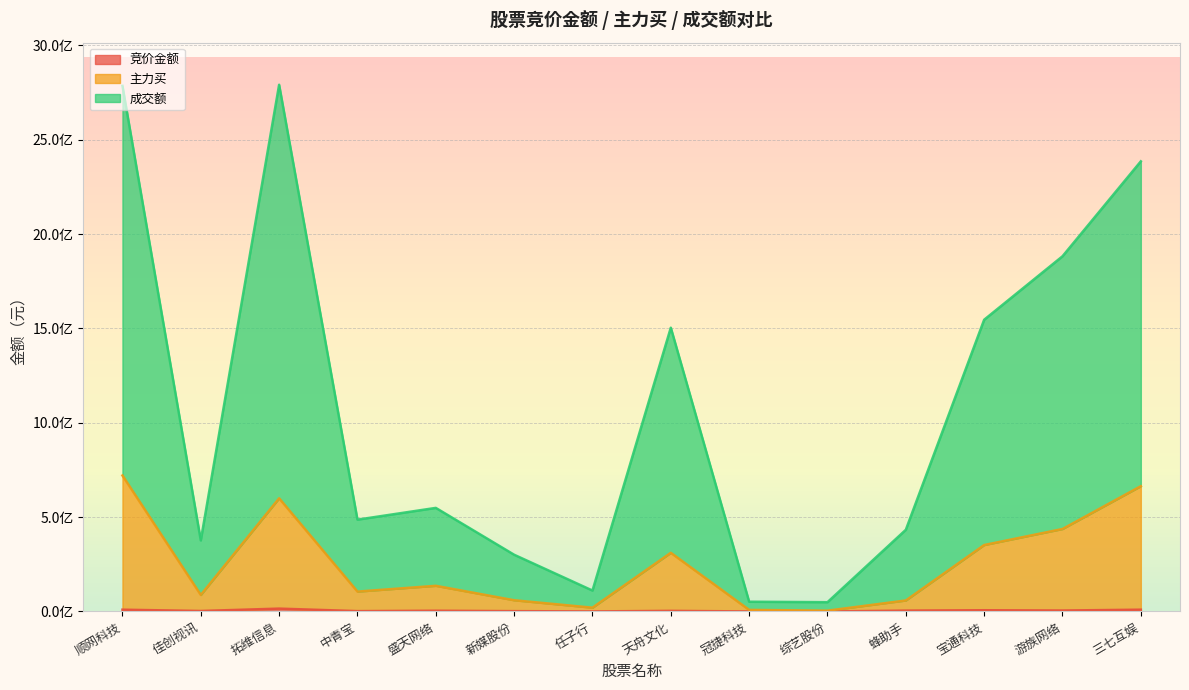

What is the greatest value displayed?

2791603776